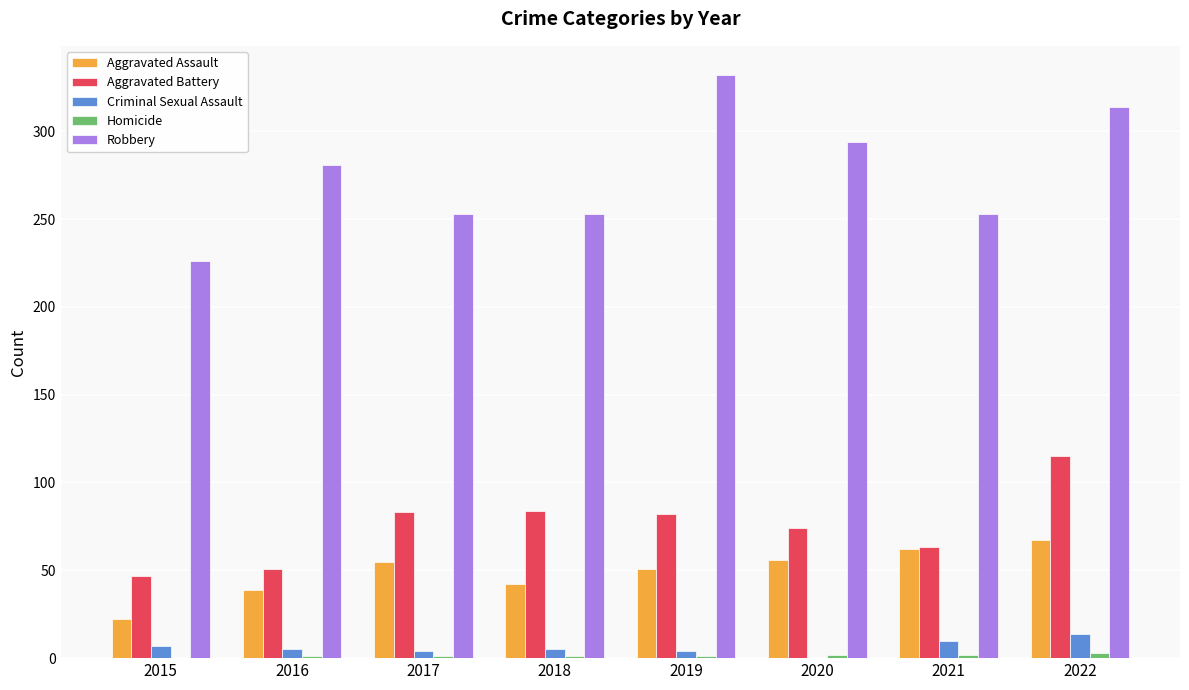

At which label does Aggravated Battery reach its peak?

2022